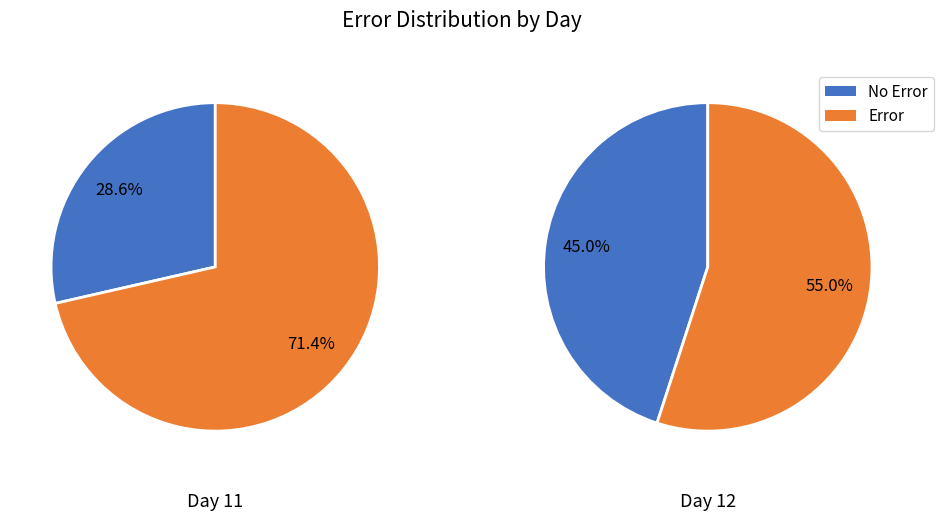

Does 2 represent more than half of the total?

No